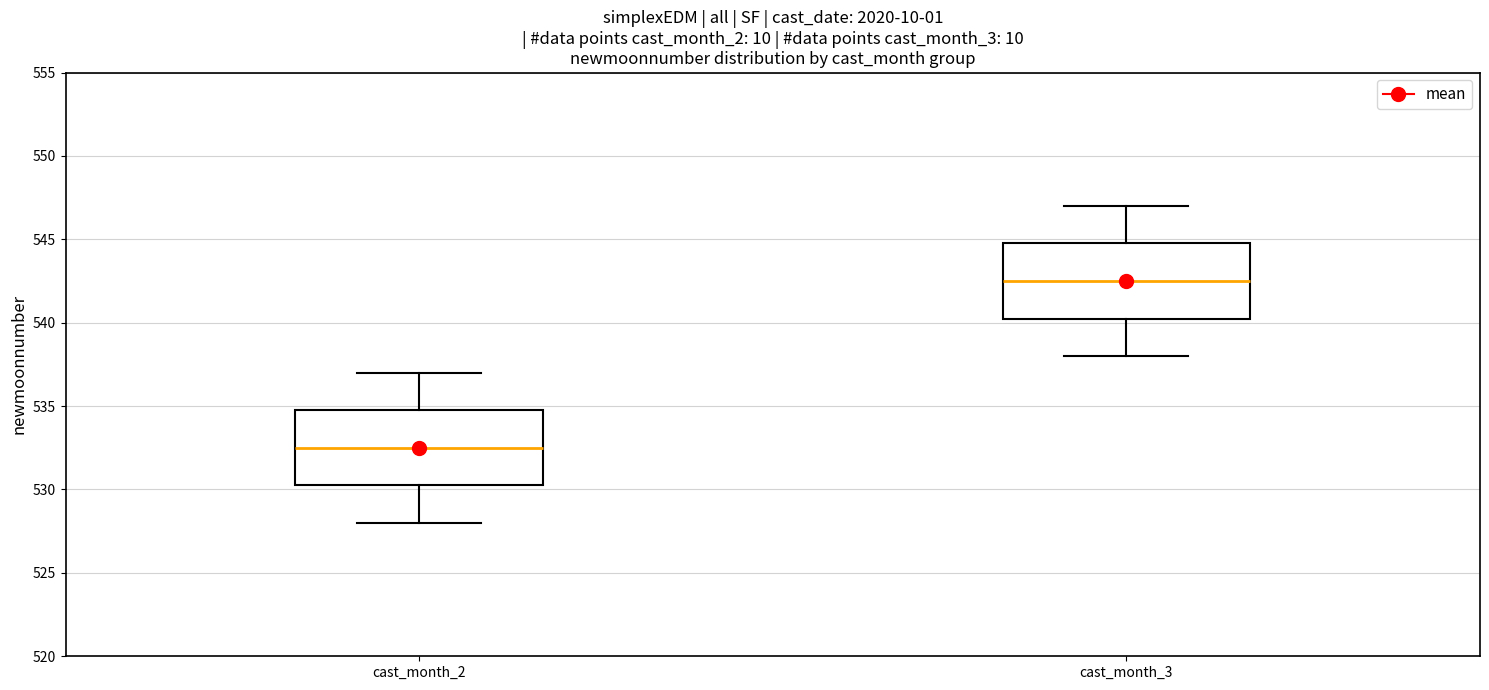

Reading left to right, transcribe this box plot: for each box, give where its median line is, the range the box spans, and where its two whiskers end, as read against the y-axis. The values are not printed on the chart, so give them approximately, as read against the axis.

cast_month_2: median 532.5, box 530.5 to 535.0, whiskers 528.0 to 537.0
cast_month_3: median 542.5, box 540.5 to 545.0, whiskers 538.0 to 547.0